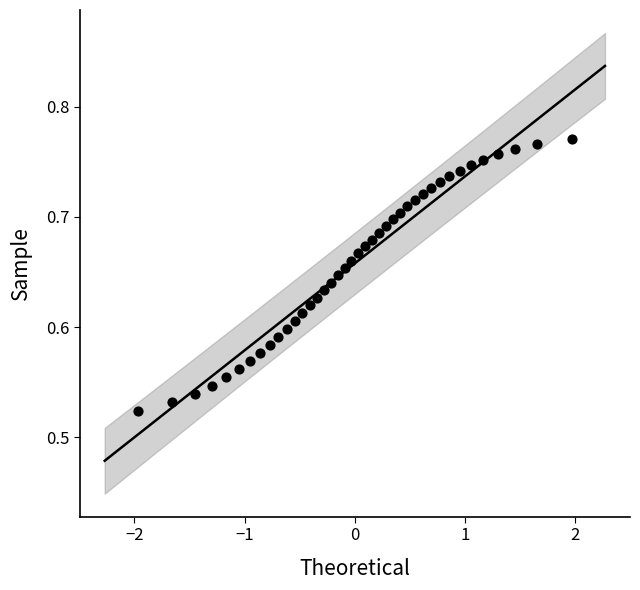

What is the range of X values (max minus min)?

3.9